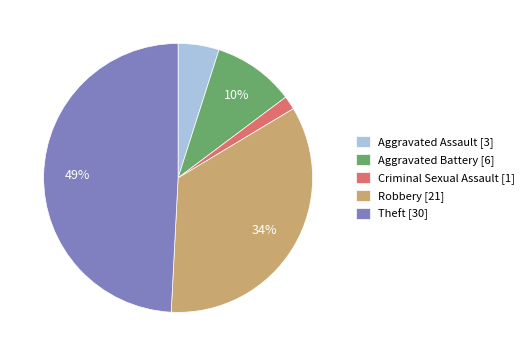

Is it true that Criminal Sexual Assault is 2% of the pie?

True